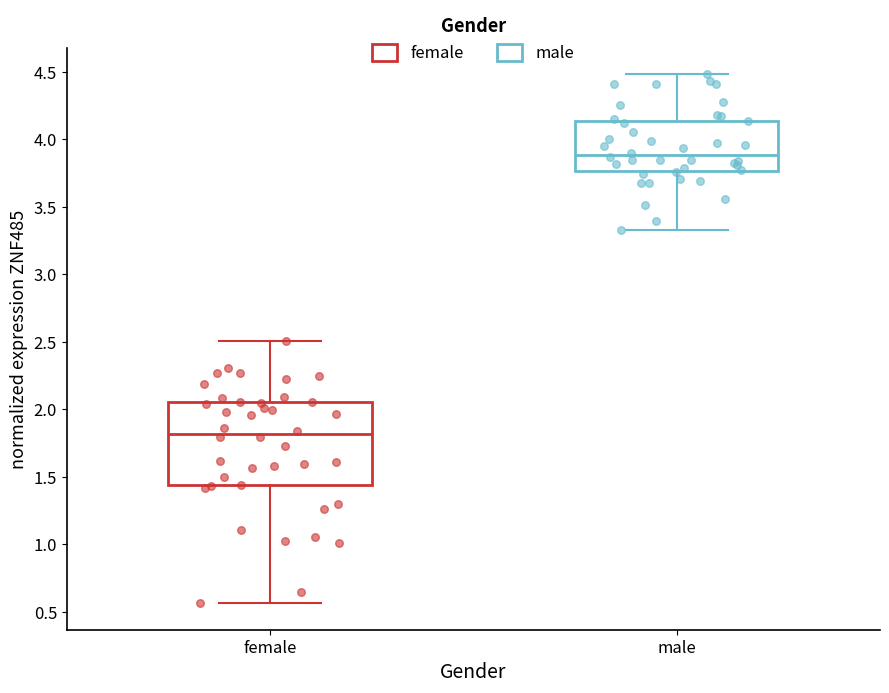

Comparing the boxes themselves (not the whiskers), which one is the tallest?

female